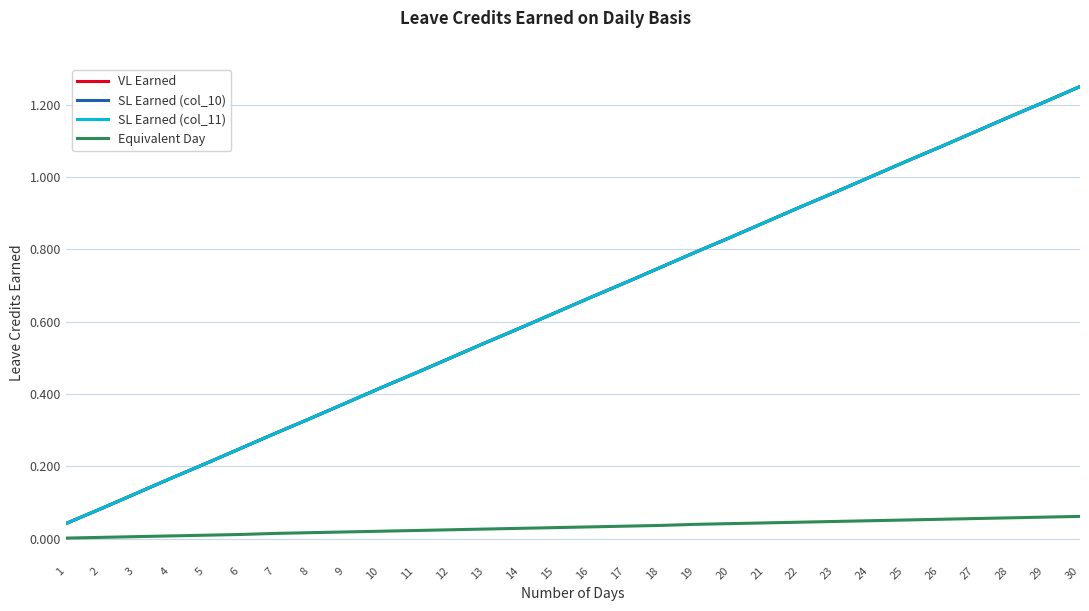

What is the value of the VL Earned point at the 2nd from the left?

0.1